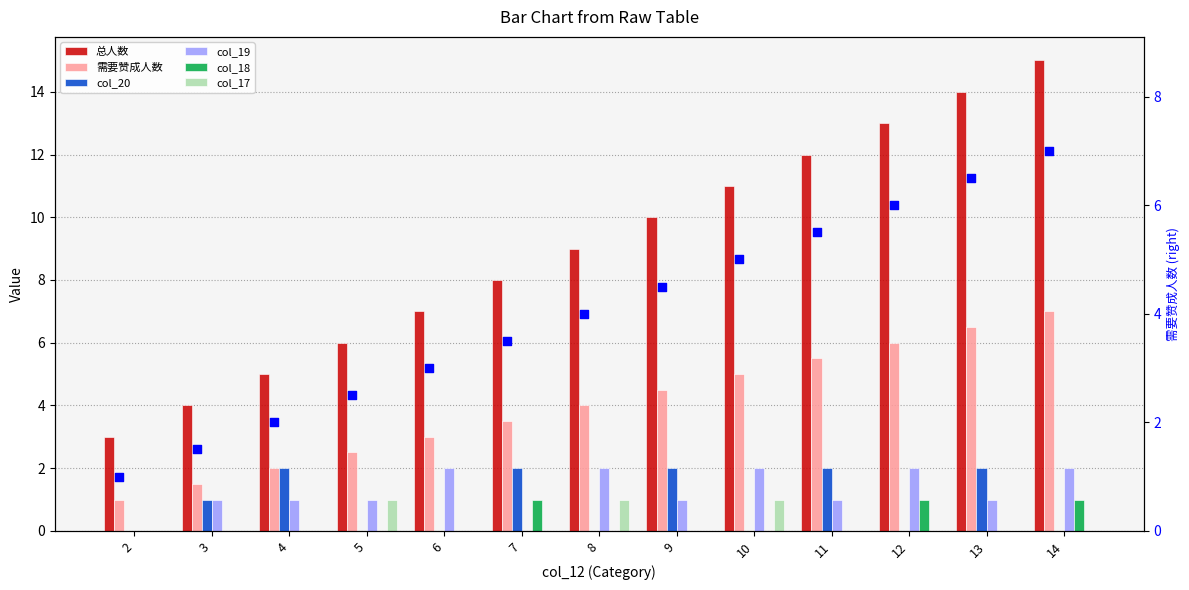

Which series contains the lowest Y value?

col_20